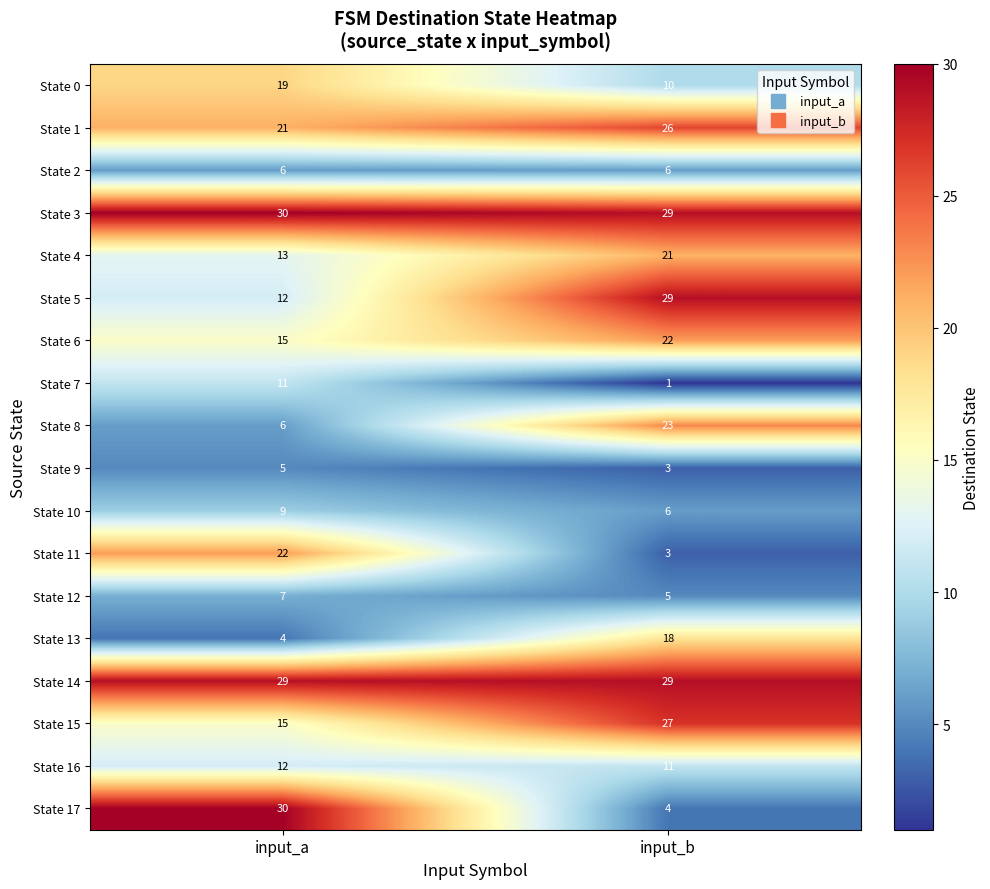

Which series changed the most between input_a and input_b?

State 17